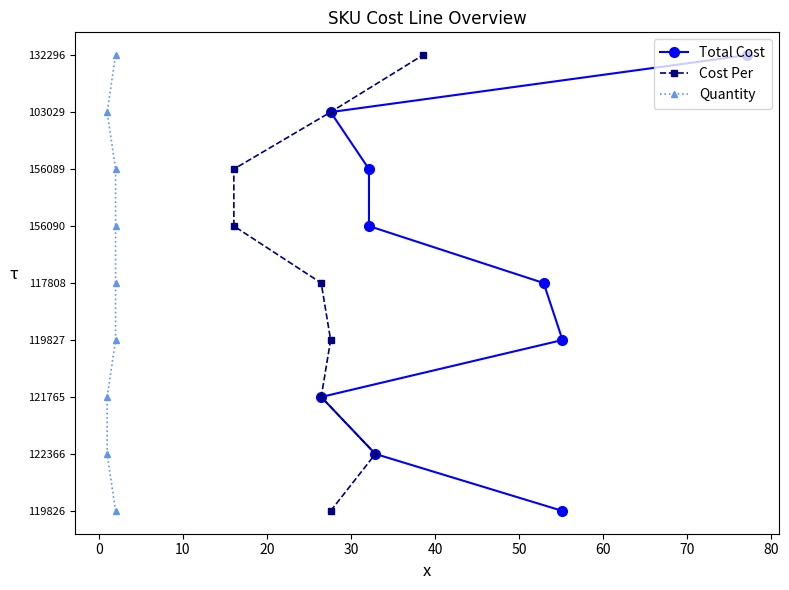

What position from the right is 60?

2